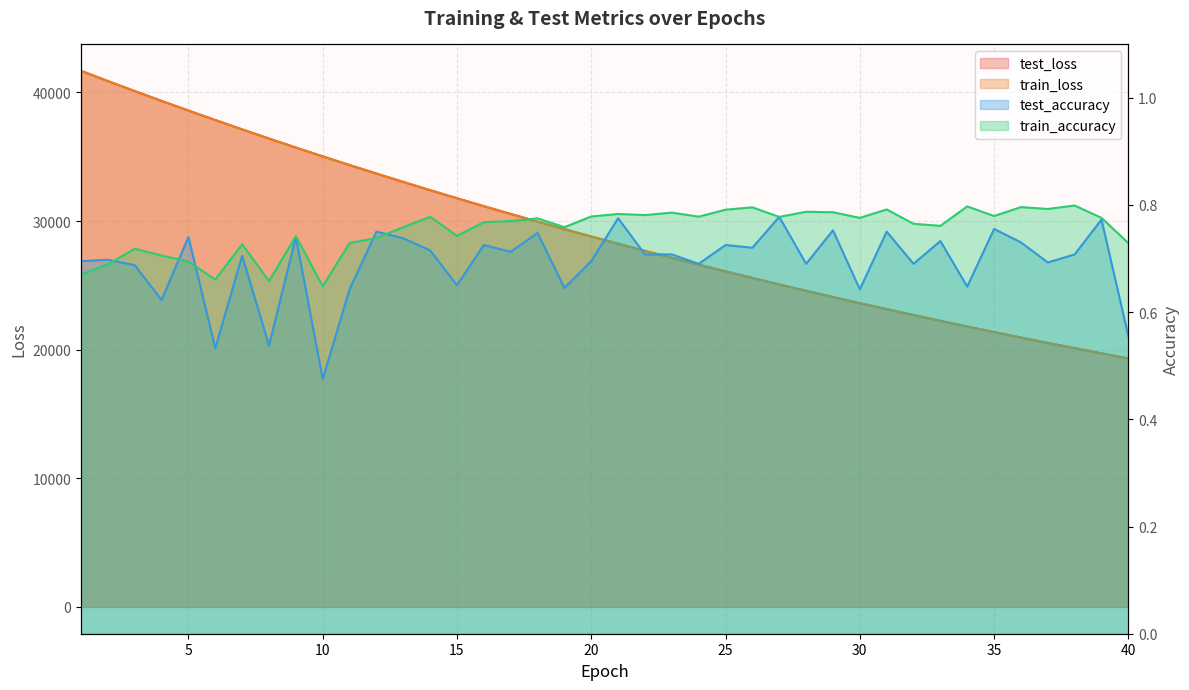

True or false: train_loss and test_accuracy cross at least once.

False